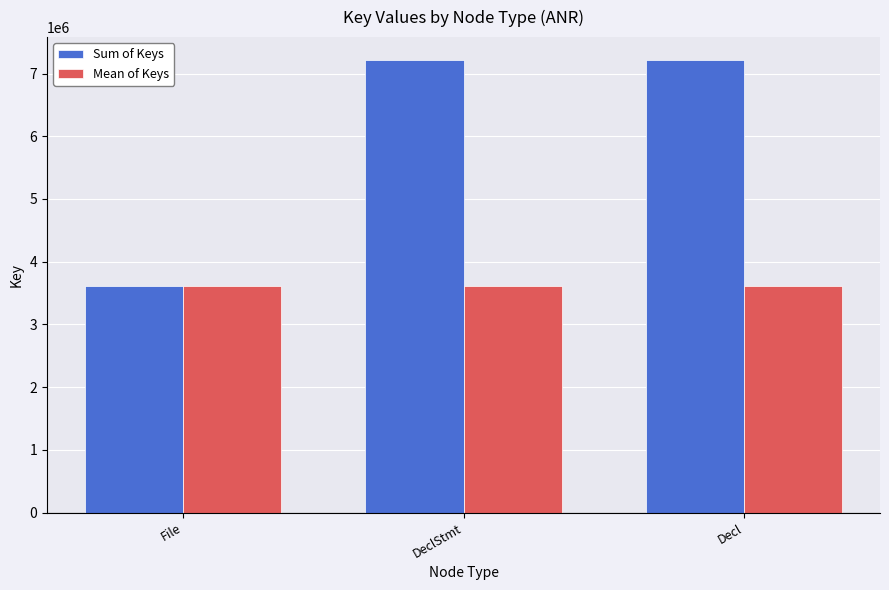

Which series has the widest spread of values?

Sum of Keys